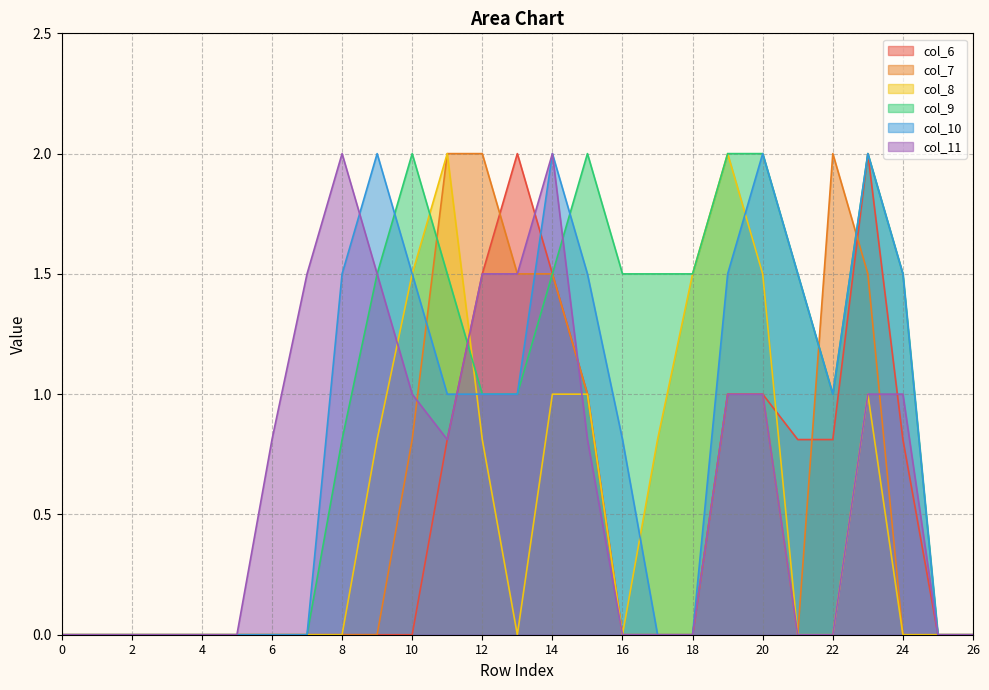

What is the difference between the col_6 values at 13 and 1?

2.0